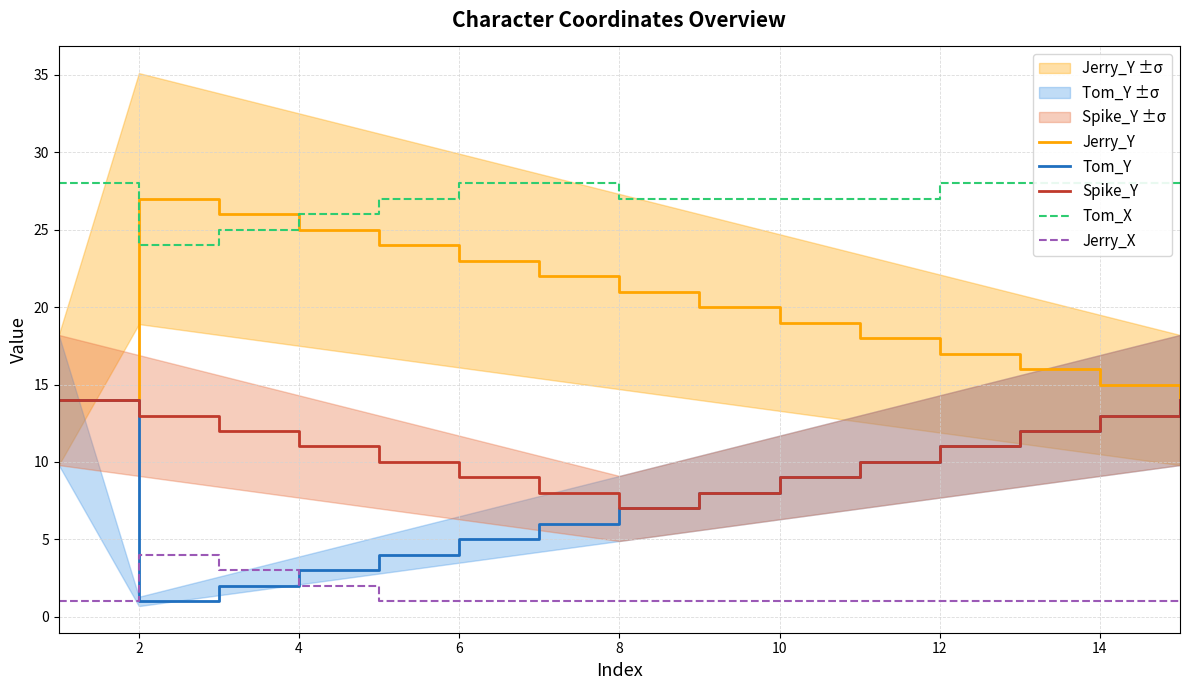

Which series has the largest total across all categories?

Tom_X